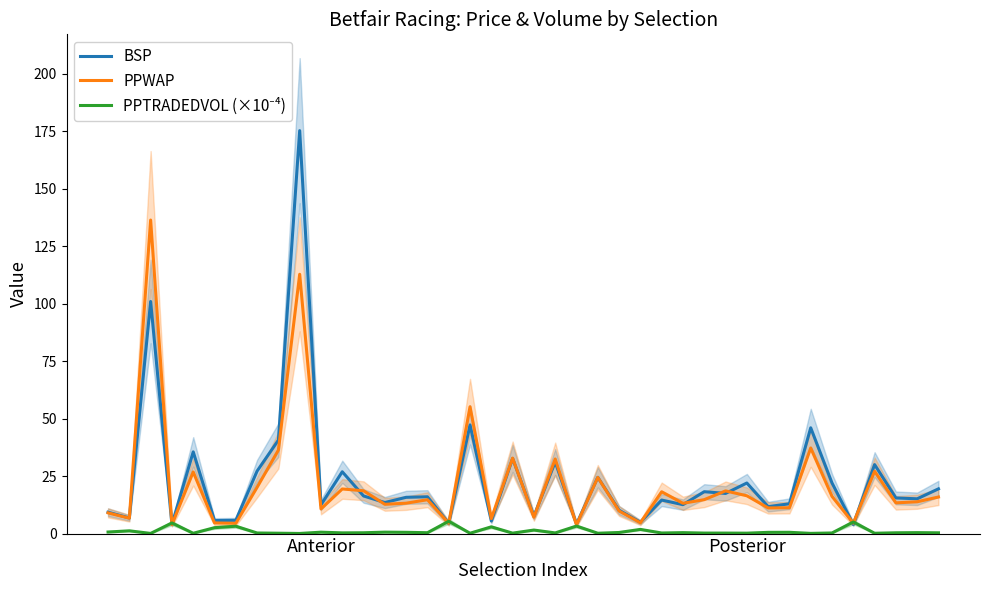

Where is the first local maximum for PPWAP?

2